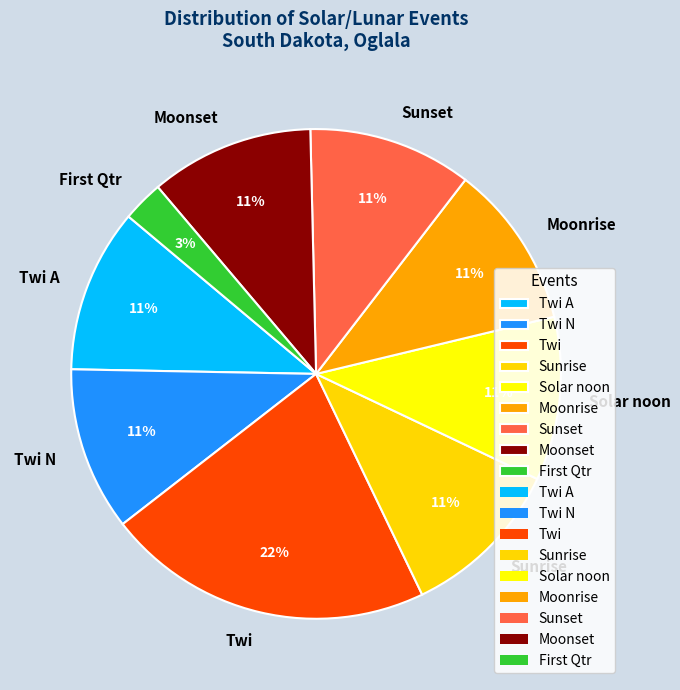

To the nearest percent, what is the combined percentage of Solar noon and Moonrise?

22%